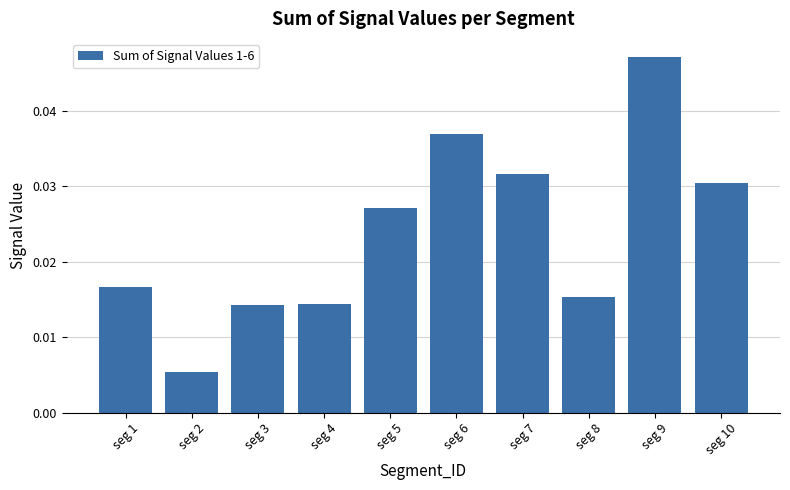

Count the values in the range 0 to 1.

10